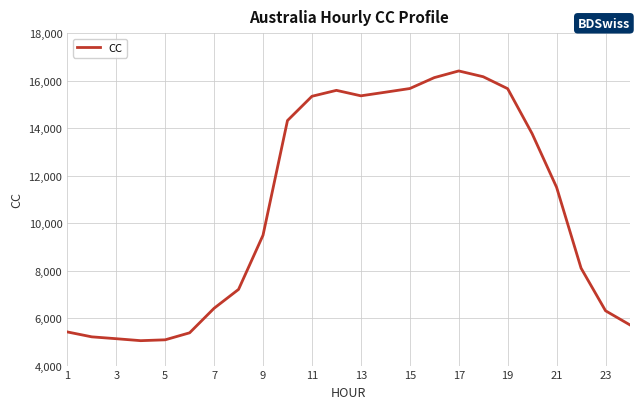

What is the difference between the maximum and minimum values?

11357.7